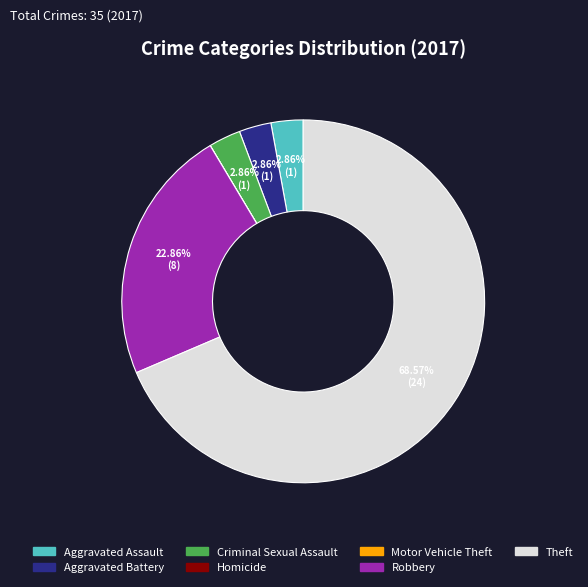

Which slice is the largest?

Theft